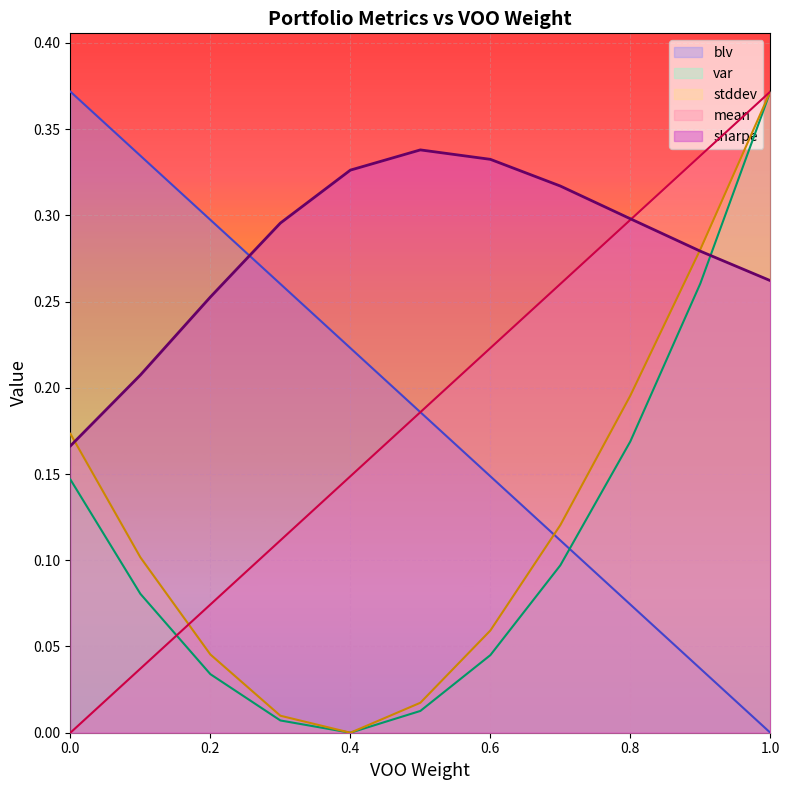

How many intersections are there between var and blv?

1